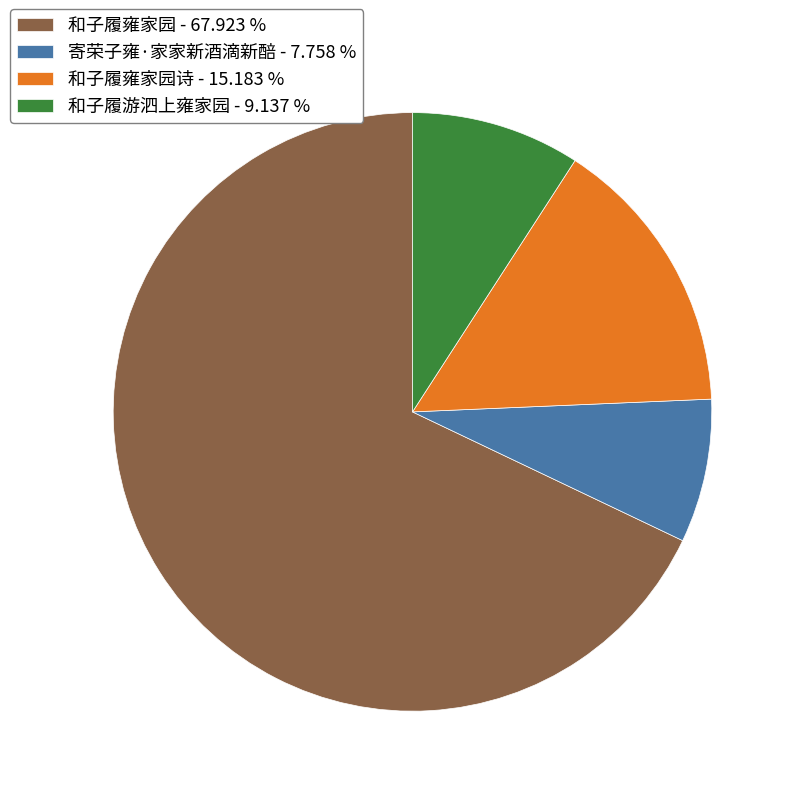

How many segments does this pie chart have?

4